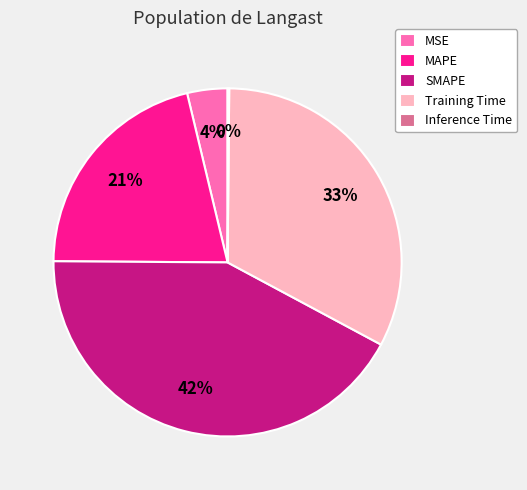

Which category has the biggest portion of the pie?

SMAPE